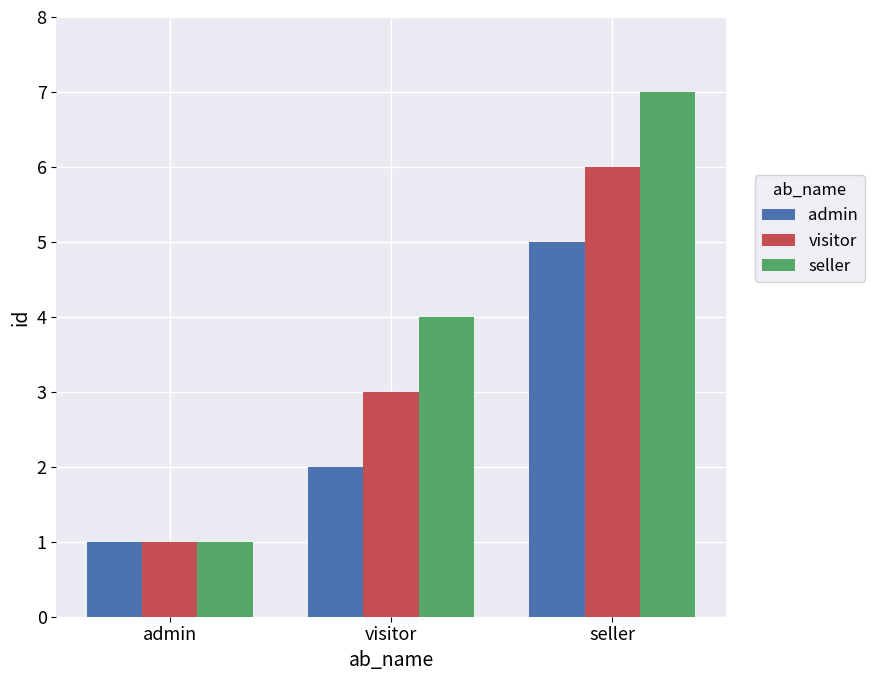

What is the greatest value displayed?

7